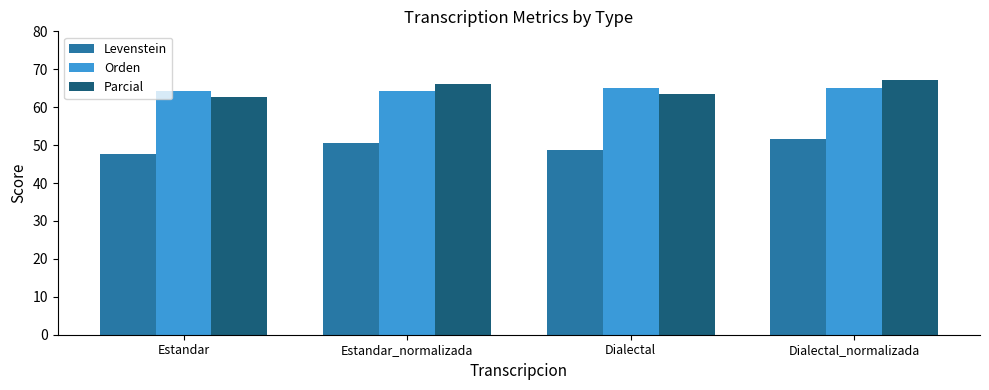

How many bars are there in total?

12